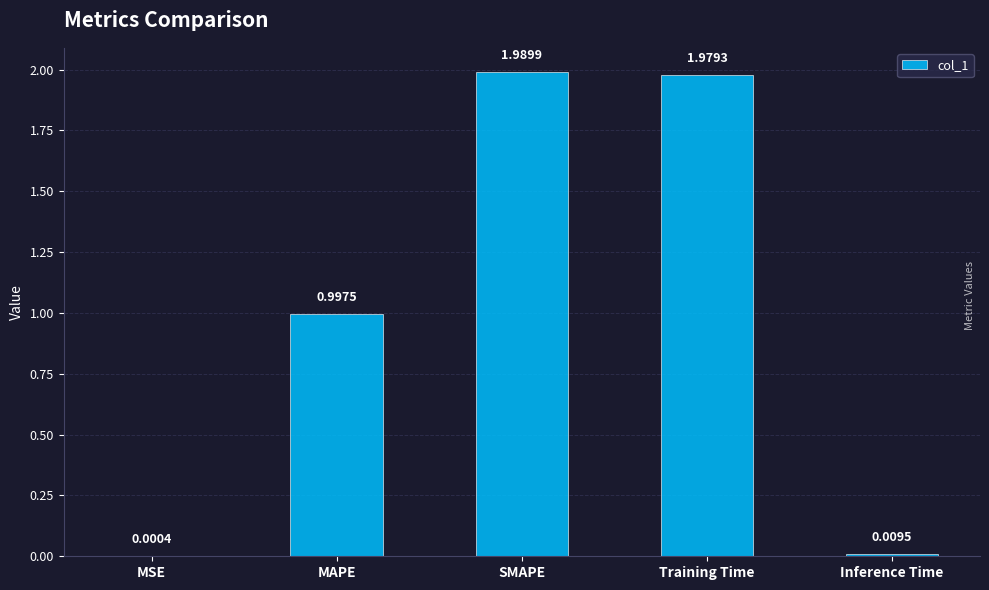

How many series are shown in this chart?

1